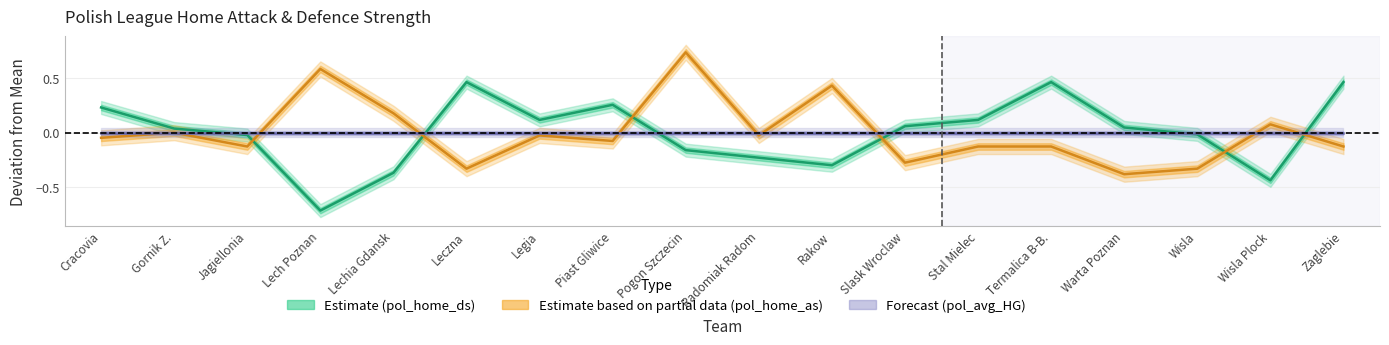

Is this an area chart (filled region under the line)?

No